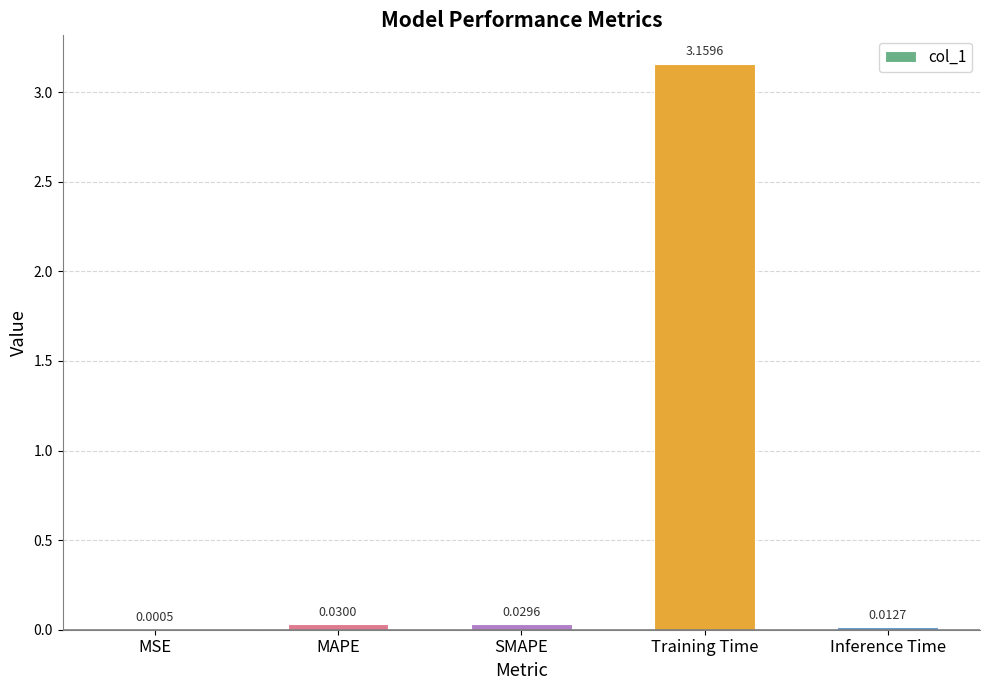

At which label is the value closest to 1?

MAPE